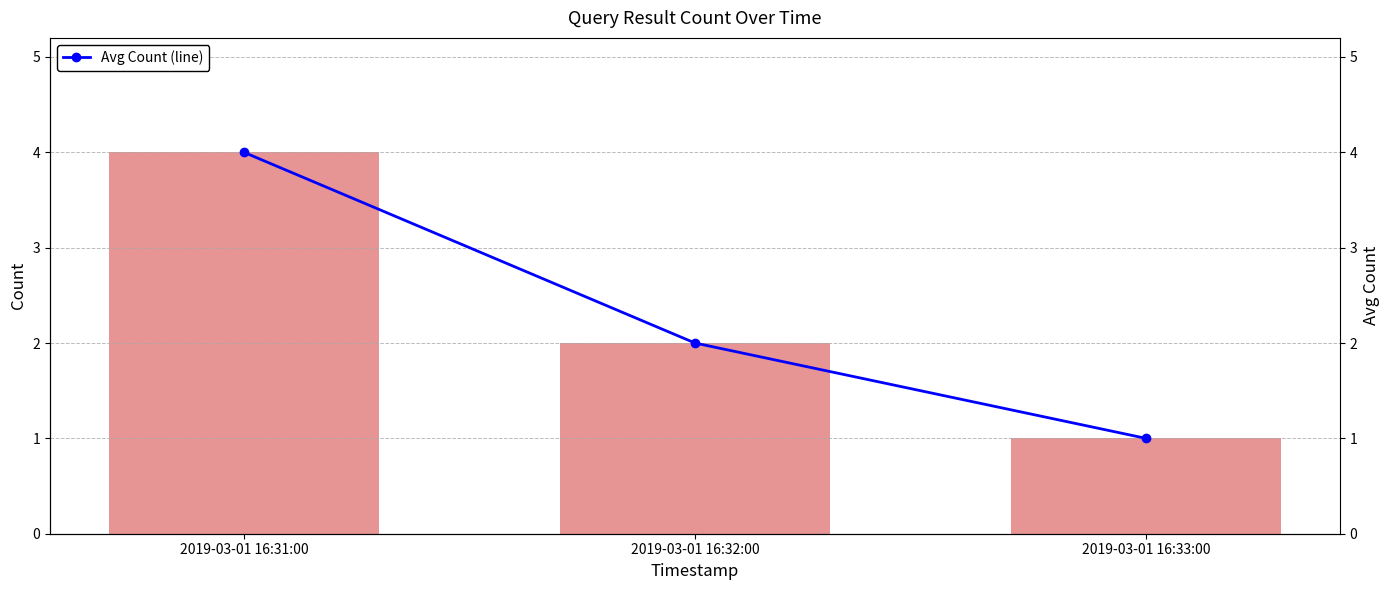

How many groups of bars are there?

3